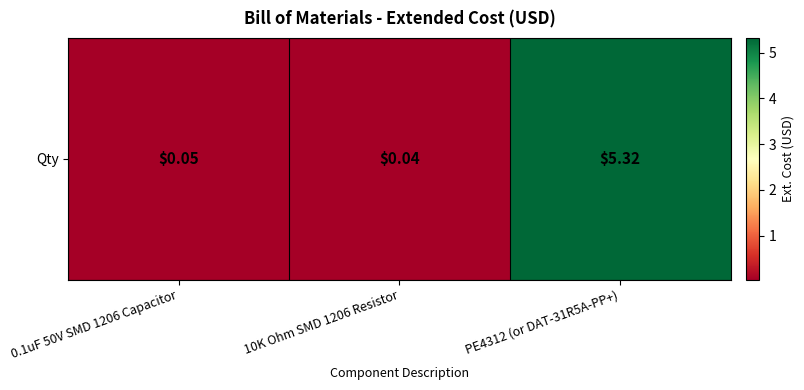

Rank the categories by value from highest to lowest.

PE4312 (or DAT-31R5A-PP+), 0.1uF 50V SMD 1206 Capacitor, 10K Ohm SMD 1206 Resistor